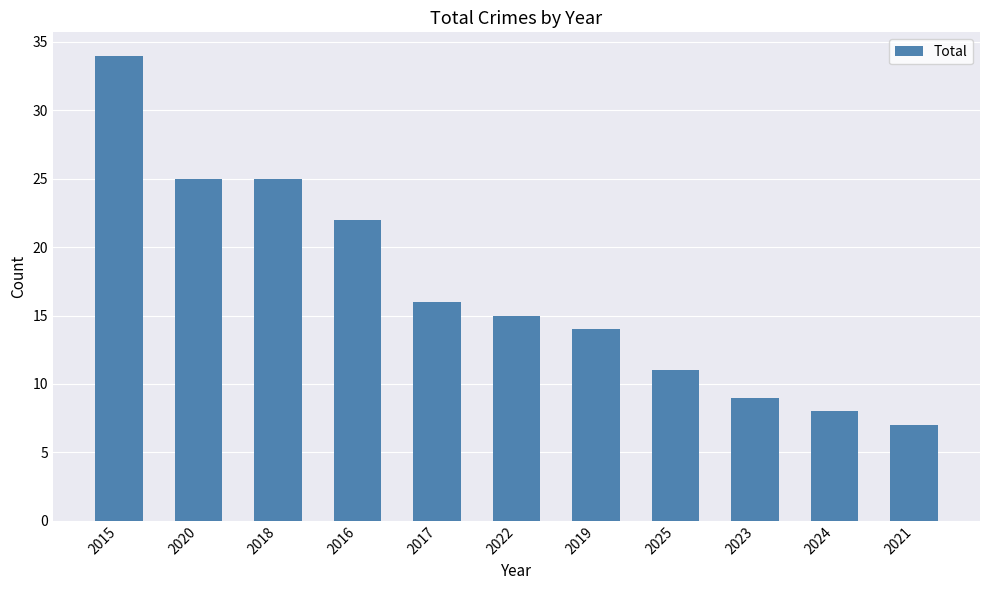

What is the minimum value shown in the chart?

7